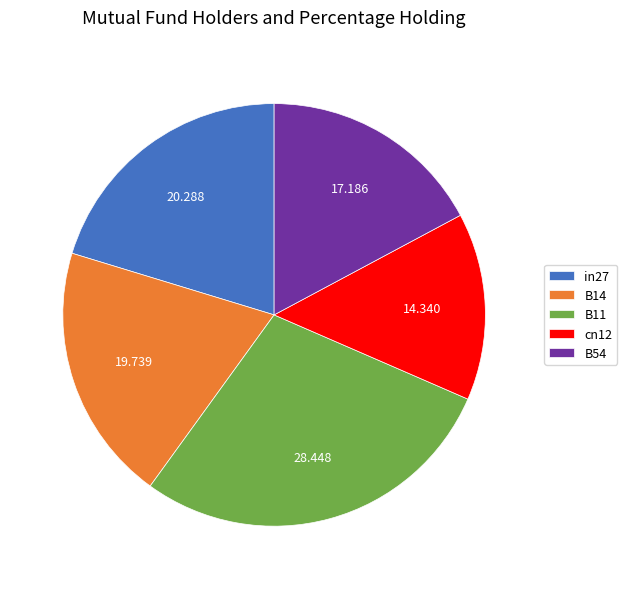

Is there a majority slice in this chart?

No